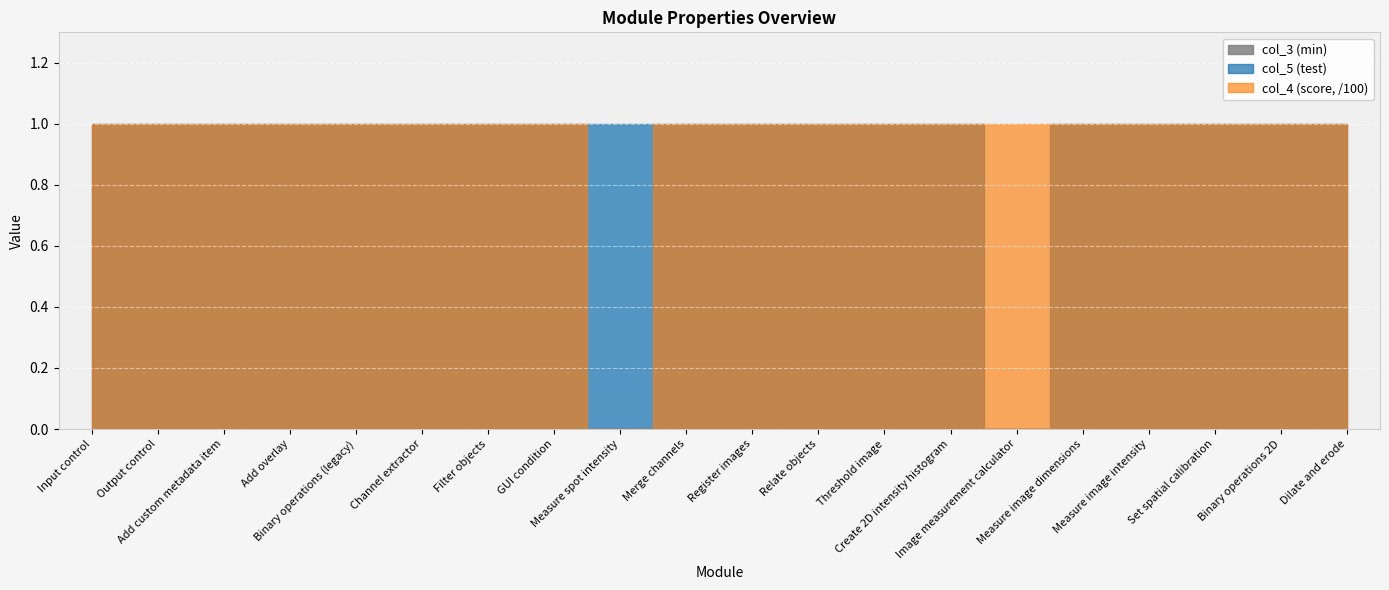

Where is col_3 nearest to the value 0?

Input control